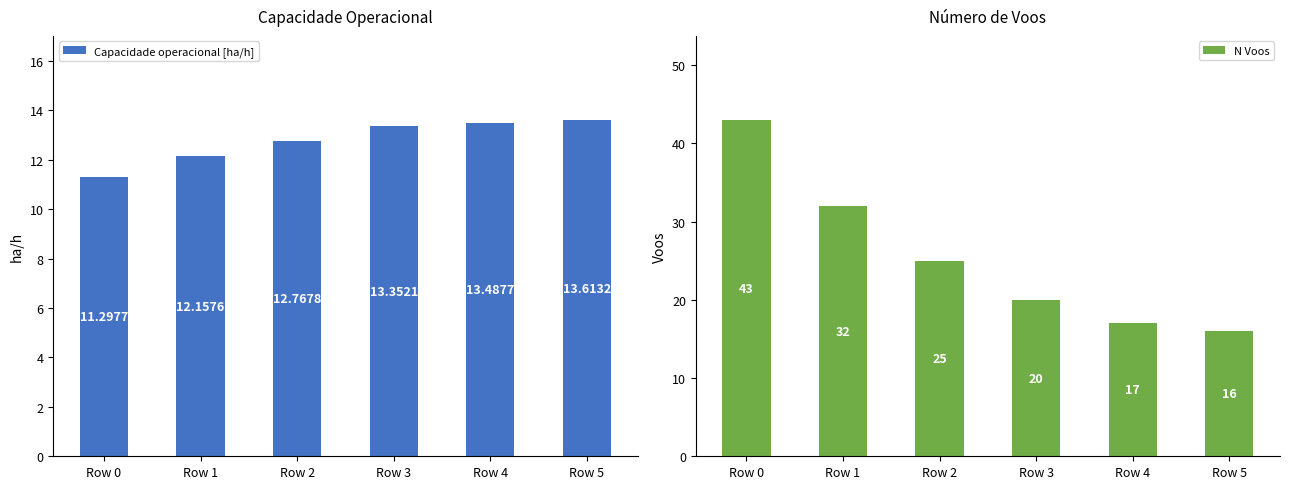

Which category has the lowest value across all series?

Row 0